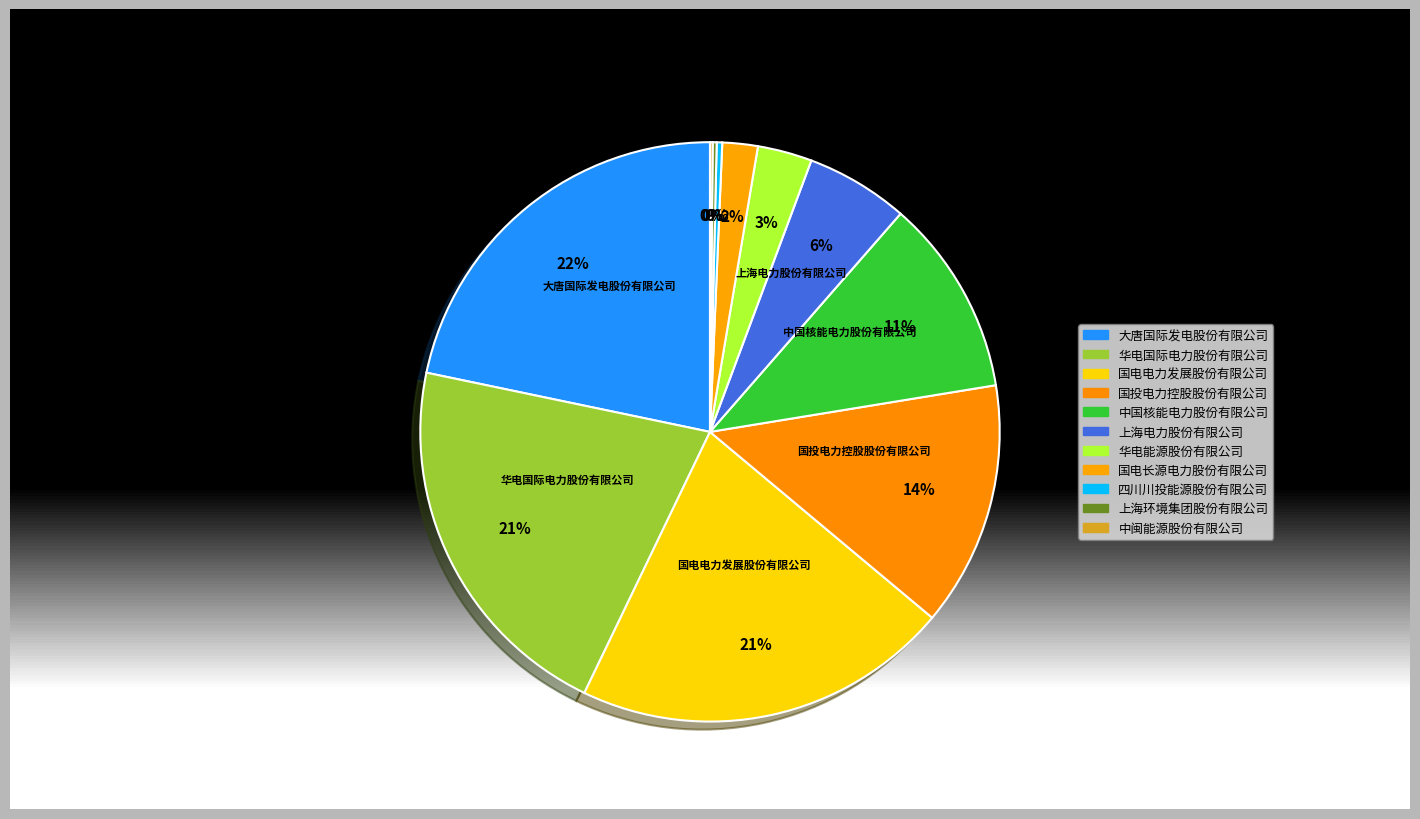

The 国电长源电力股份有限公司 slice represents 2% of the pie. True or false?

True